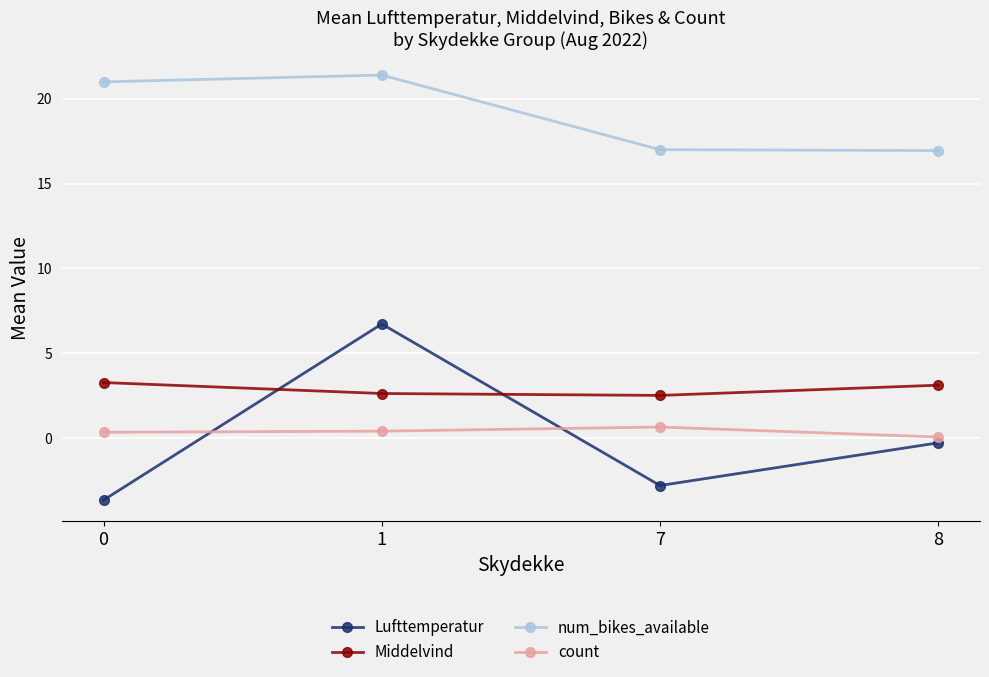

Does the chart have visible grid lines?

Yes